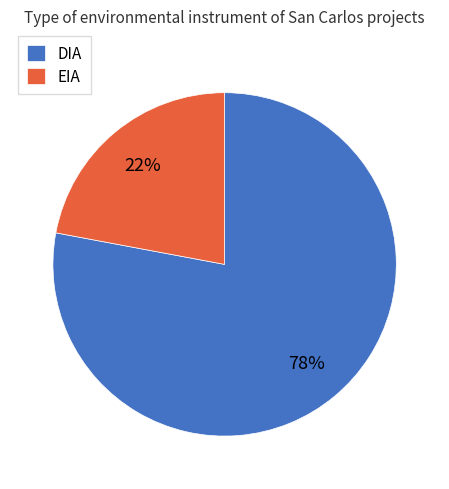

Which has a higher value, DIA or EIA?

DIA